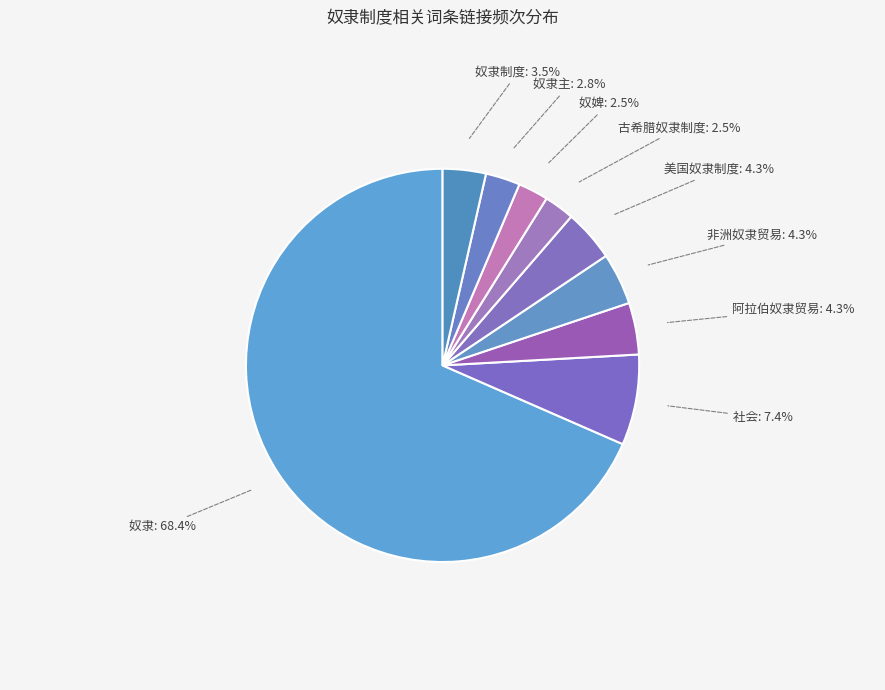

Count the number of slices in the pie.

9